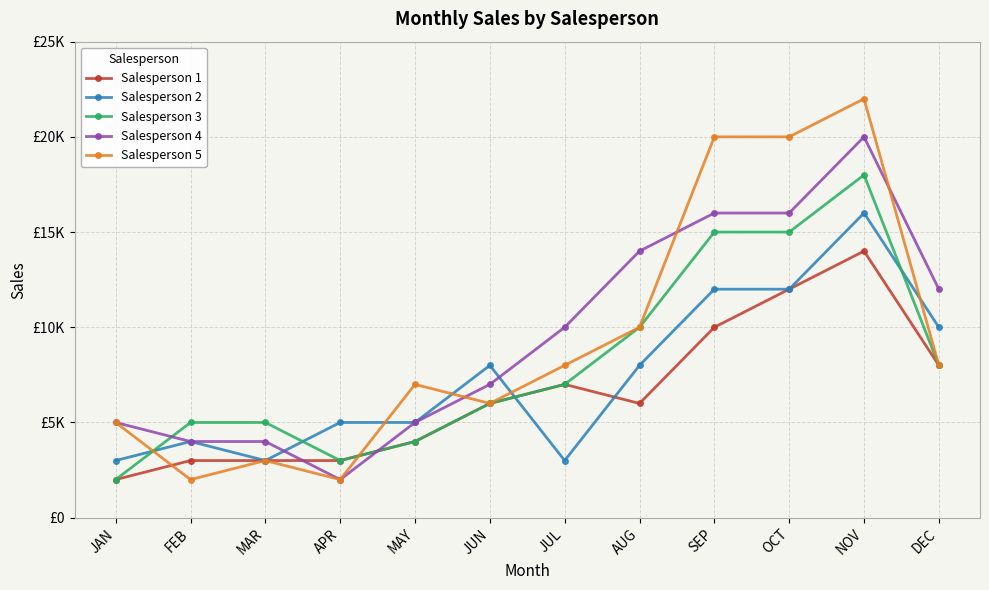

Reading right to left, transcribe all the data shown in this chart.

Salesperson 1: 8000	14000	12000	10000	6000	7000	6000	4000	3000	3000	3000	2000
Salesperson 2: 10000	16000	12000	12000	8000	3000	8000	5000	5000	3000	4000	3000
Salesperson 3: 8000	18000	15000	15000	10000	7000	6000	4000	3000	5000	5000	2000
Salesperson 4: 12000	20000	16000	16000	14000	10000	7000	5000	2000	4000	4000	5000
Salesperson 5: 8000	22000	20000	20000	10000	8000	6000	7000	2000	3000	2000	5000